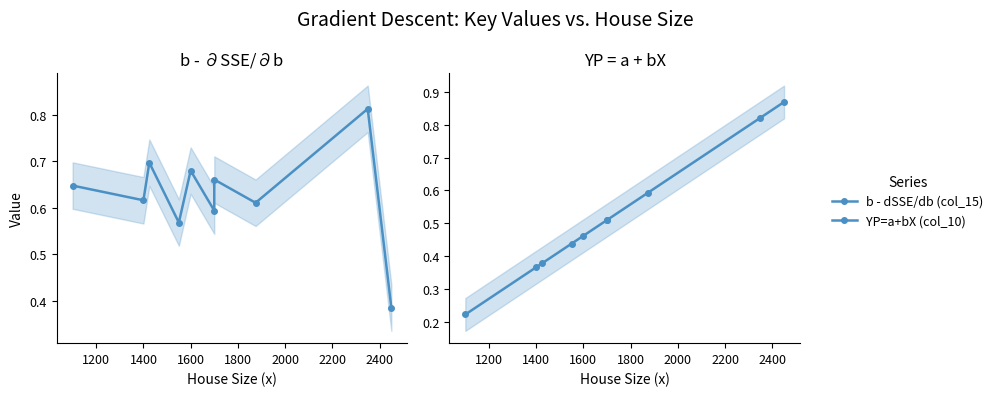

The b - dSSE/db (col_15) series shows 0.6 at 2400. True or false?

True